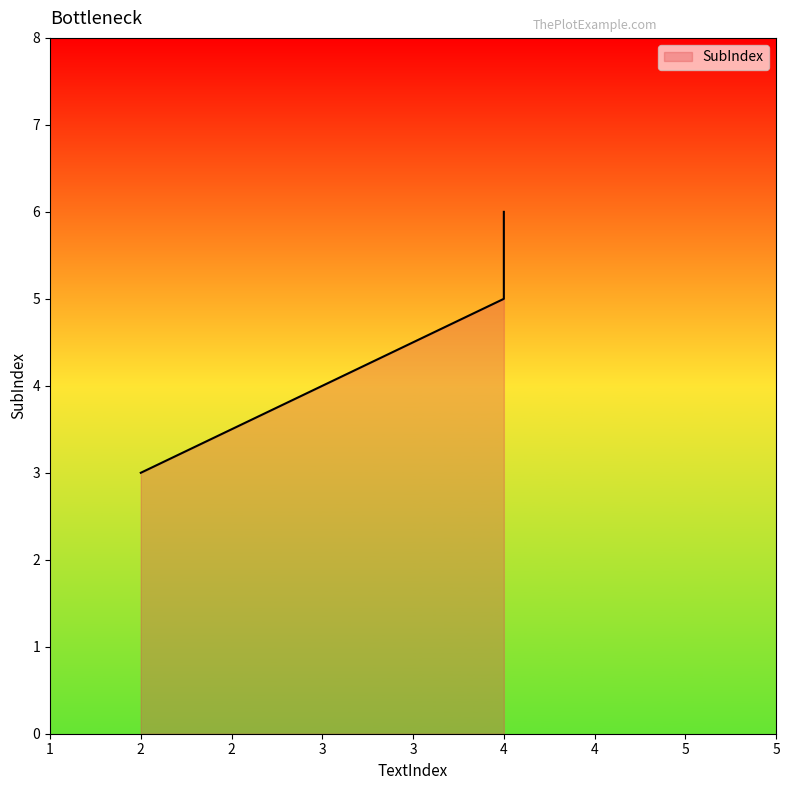

What is the ratio of the value at 4 to the value at 2?

2.0